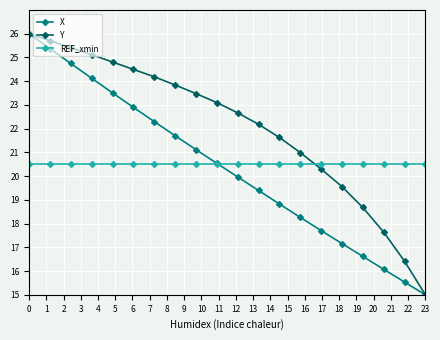

At how many categories does at least one series exceed 15?

20